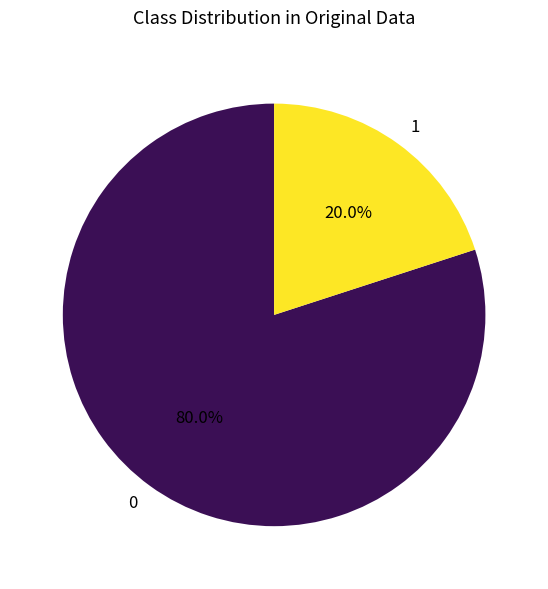

True or false: 0 accounts for 80% of the total.

True